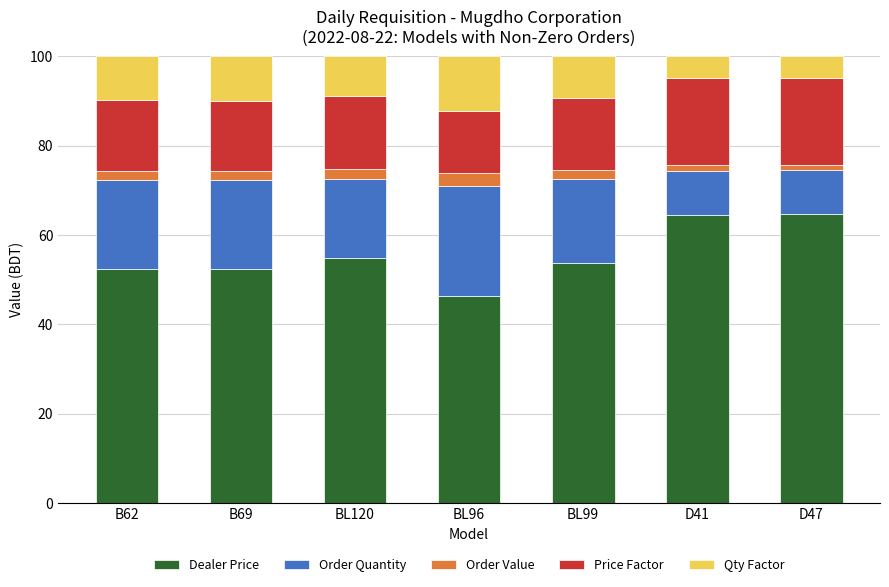

How many bars are there in total?

7